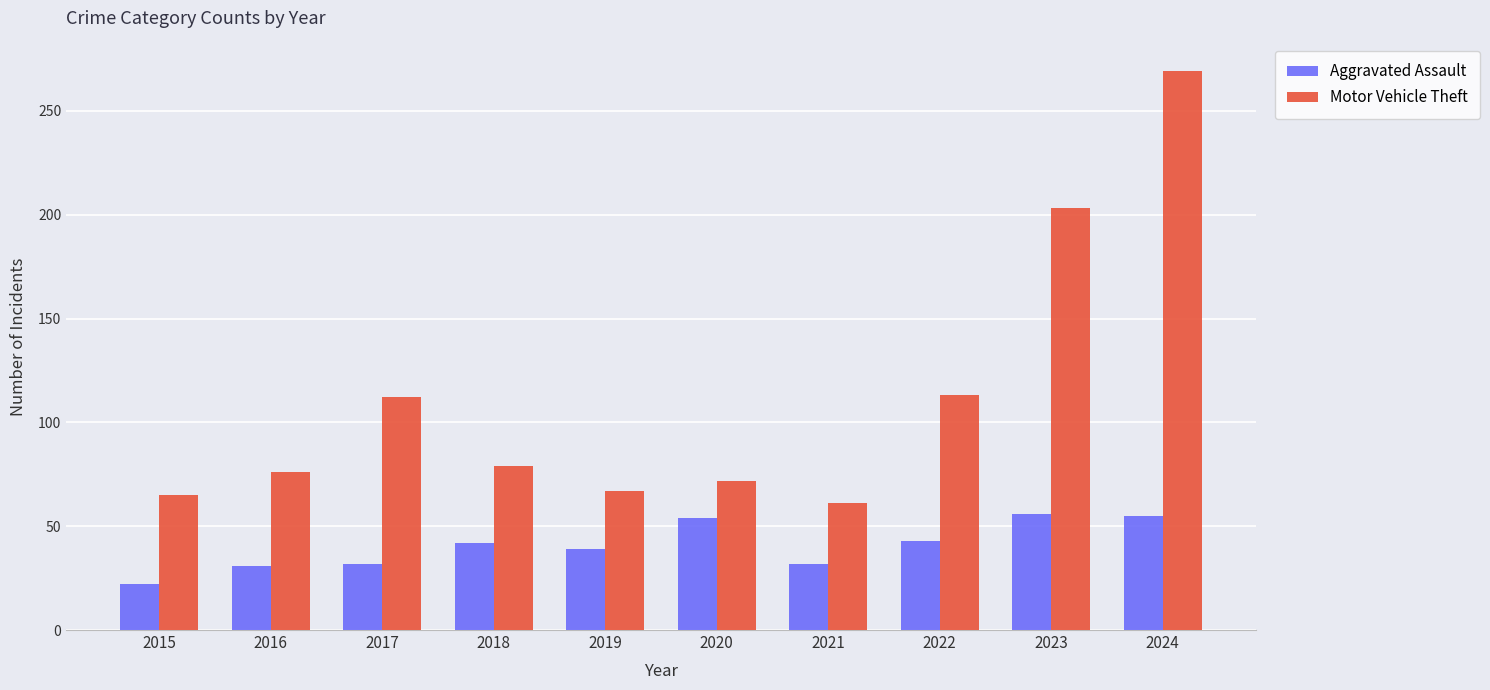

What is the sum of all Motor Vehicle Theft values?

1117